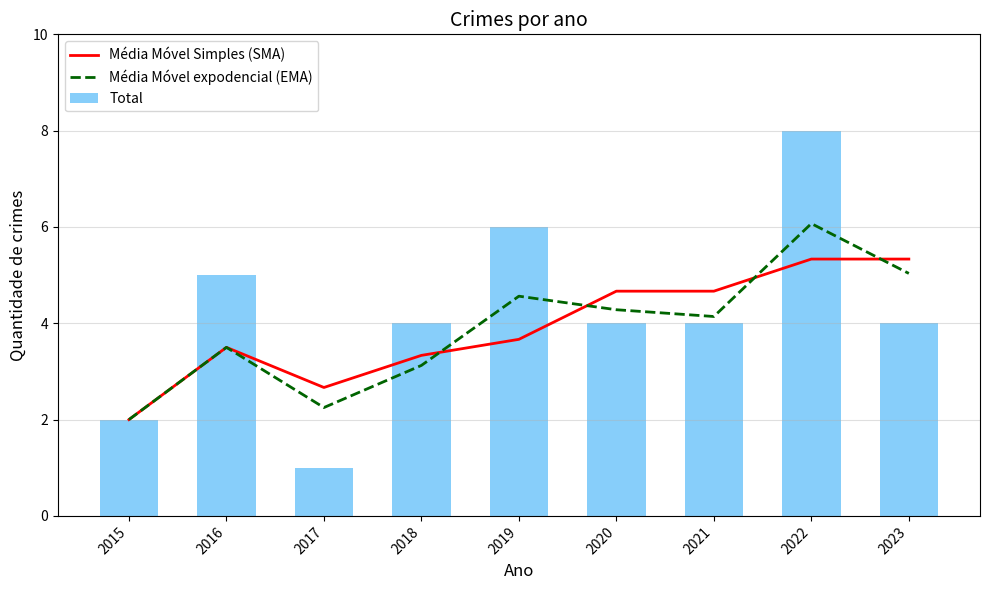

List the series in order of their peak value, lowest first.

Média Móvel Simples (SMA), Média Móvel expodencial (EMA), Total